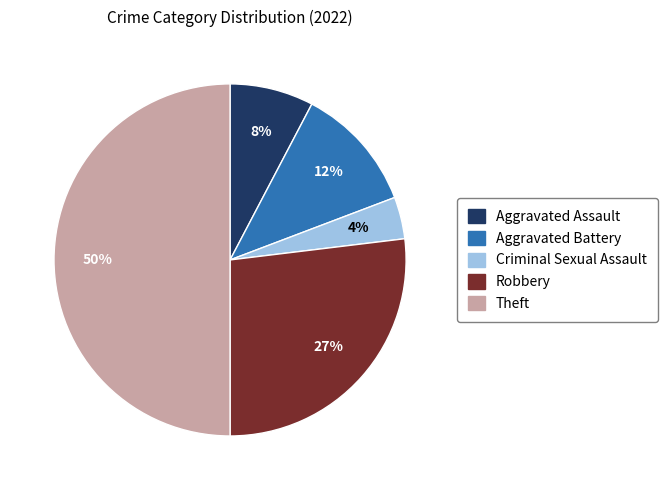

How many segments does this pie chart have?

5